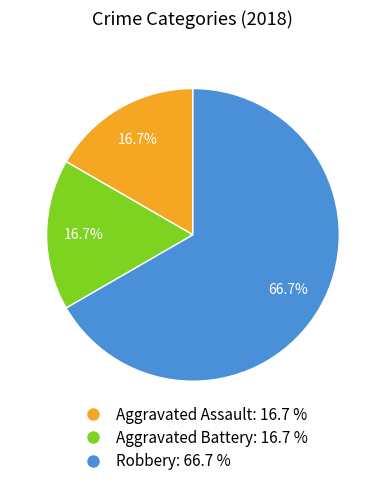

Does Aggravated Battery represent more than half of the total?

No